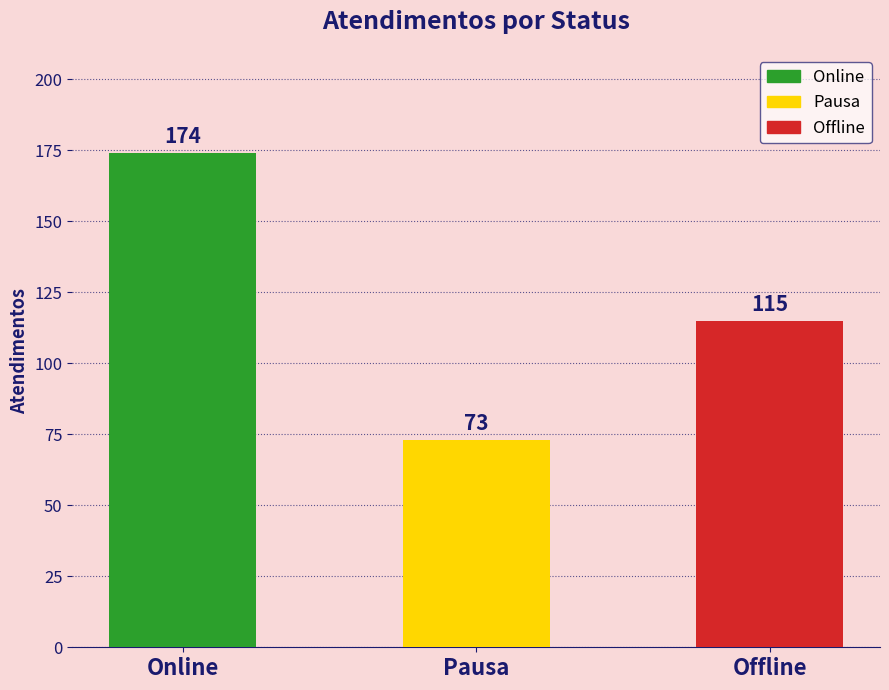

What position from the right is Online?

3